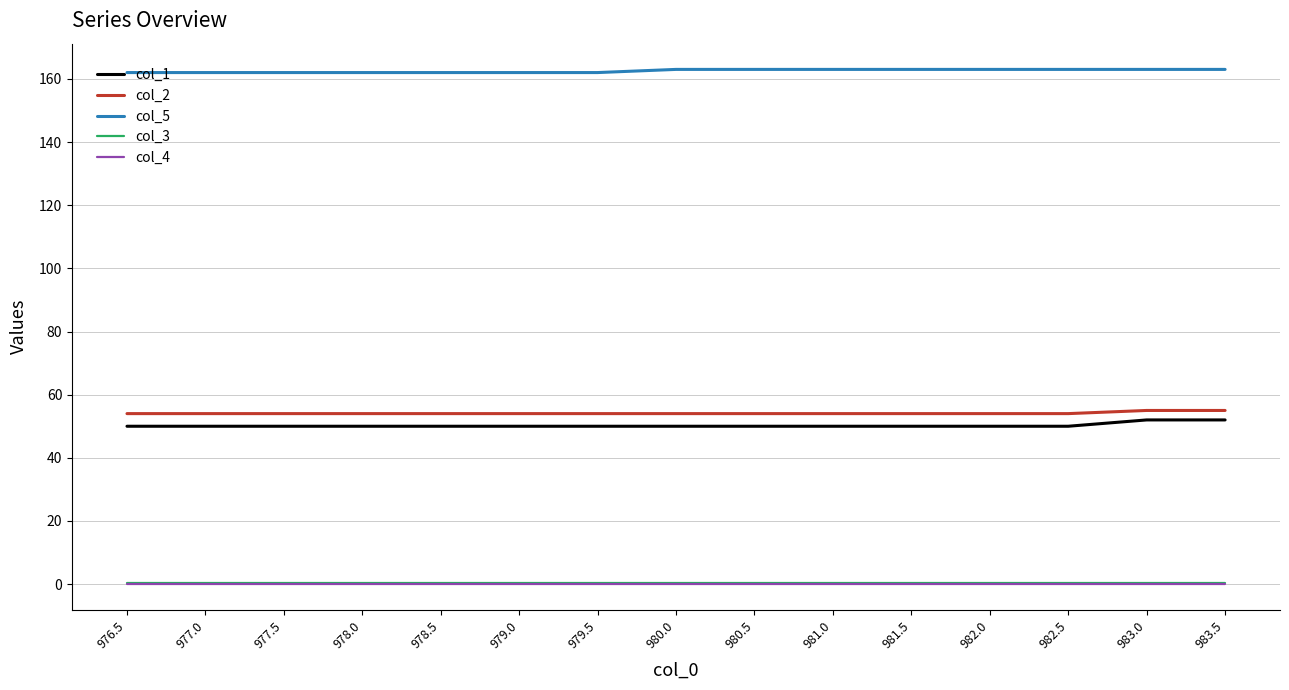

What are all the series names shown in the legend?

col_1, col_2, col_5, col_3, col_4